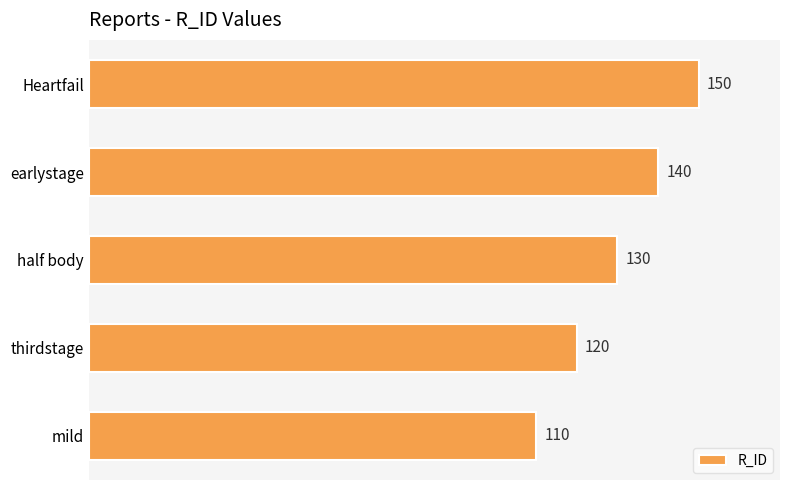

What is the difference between the second highest and minimum values?

30